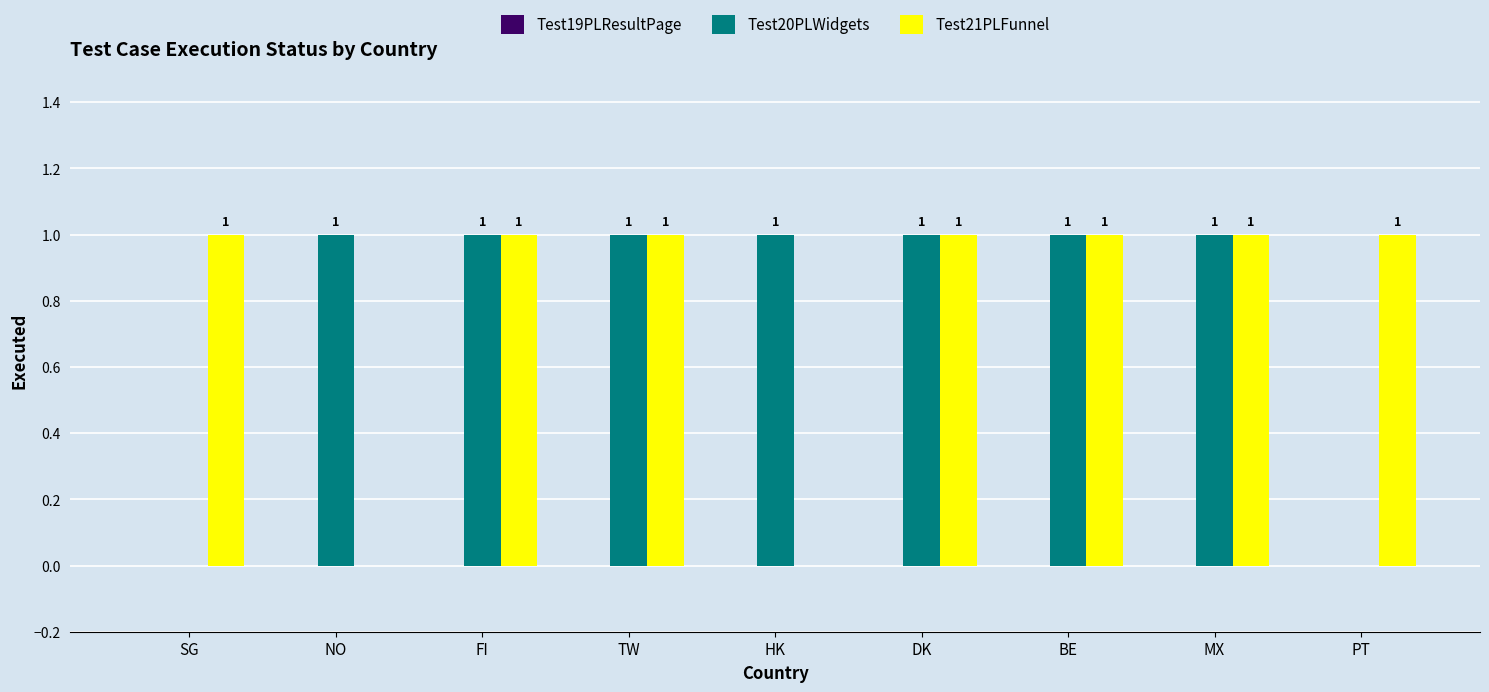

How many Test20PLWidgets values are between 1 and 2?

7